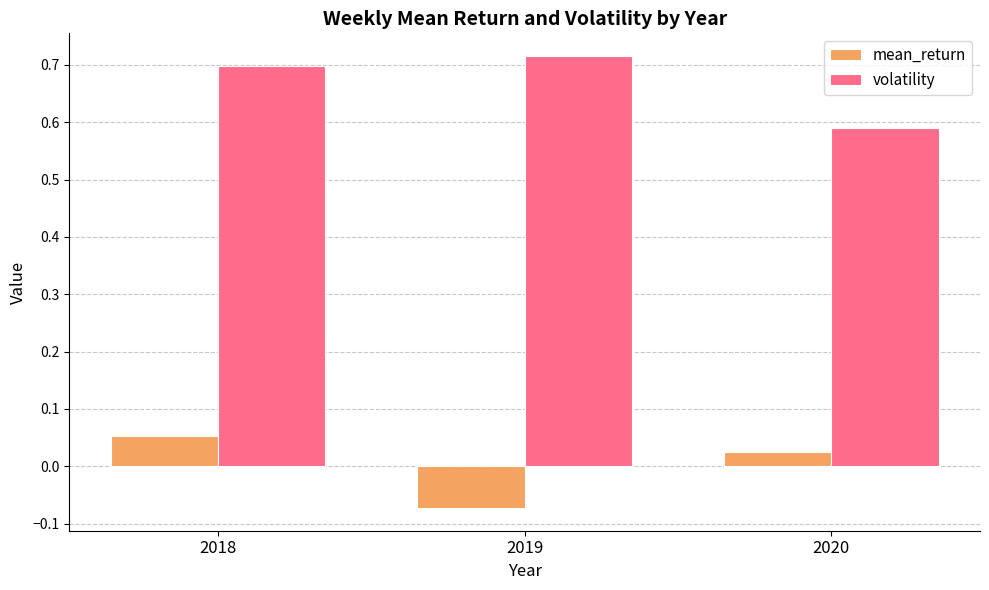

Which category has the highest value across all series?

2019